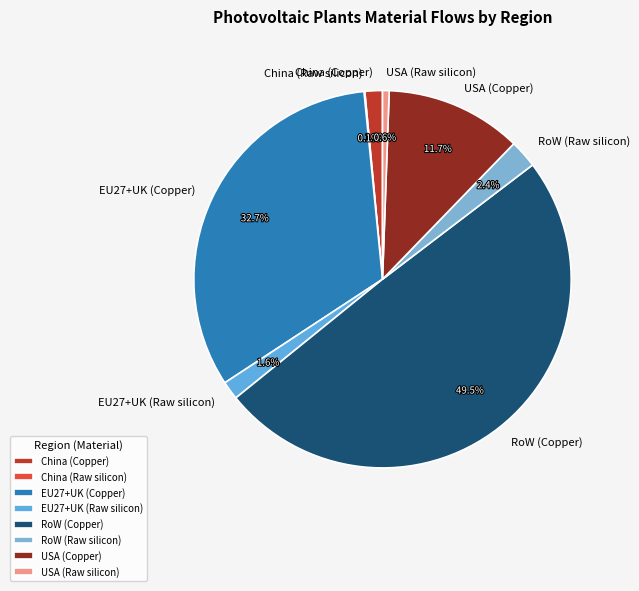

The EU27+UK (Copper) slice represents 33% of the pie. True or false?

True